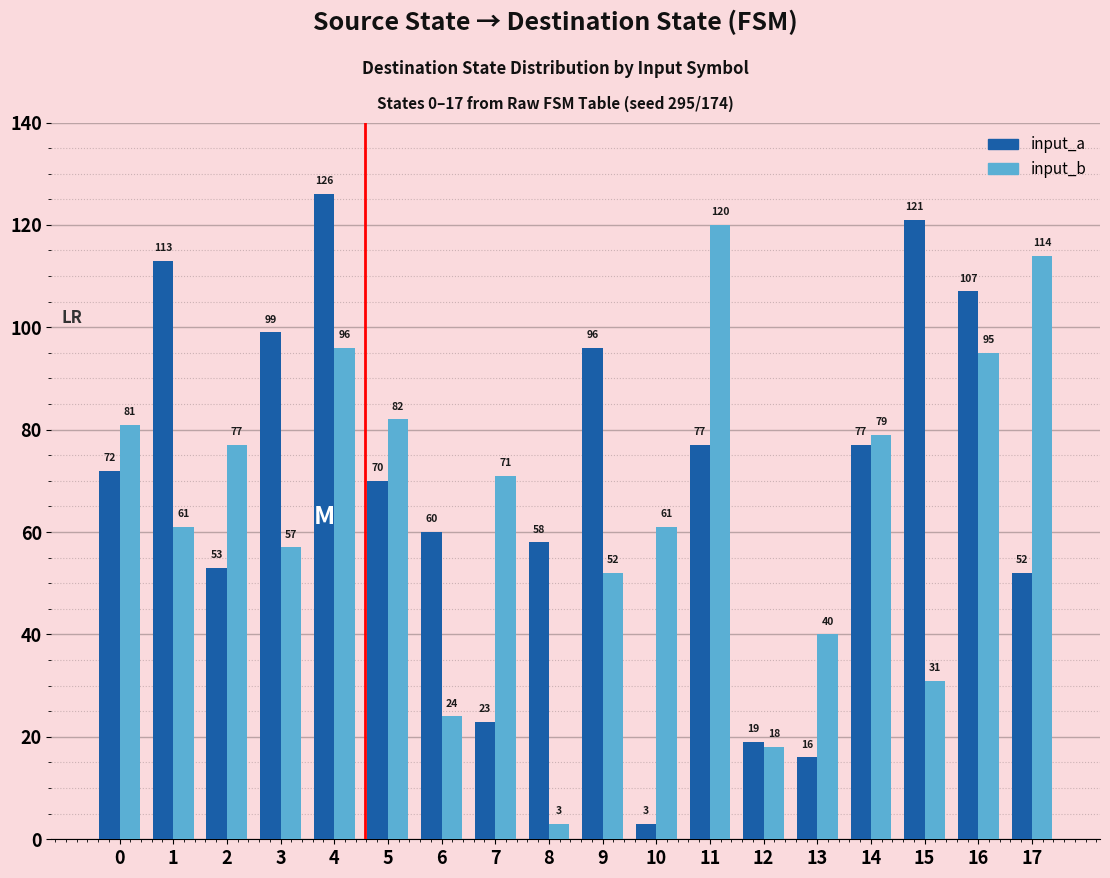

What is the difference between the second highest and minimum values in the input_b series?

111